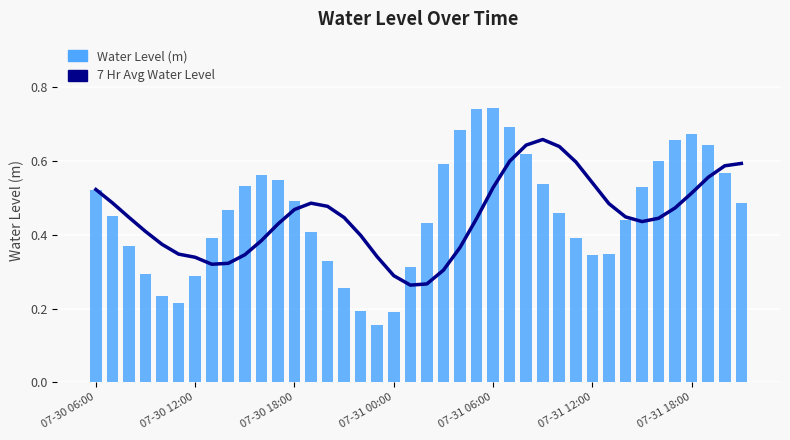

How many 7 Hr Avg Water Level values are between 0 and 1?

40